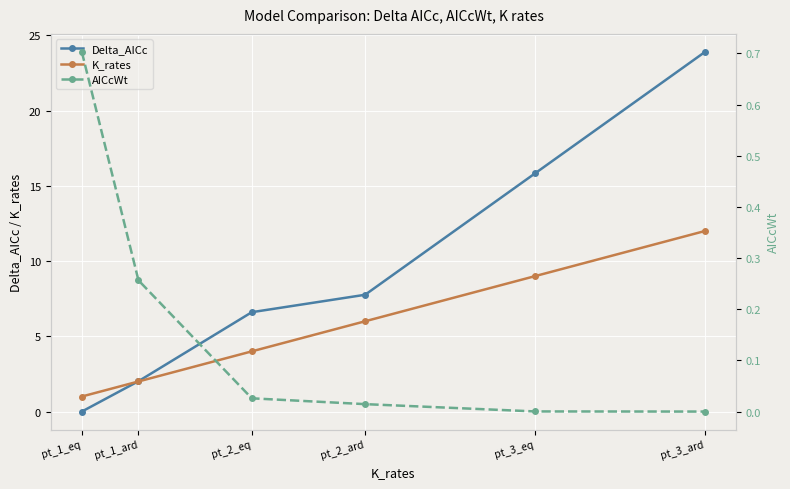

True or false: K_rates has more than 1 interior local peaks.

False